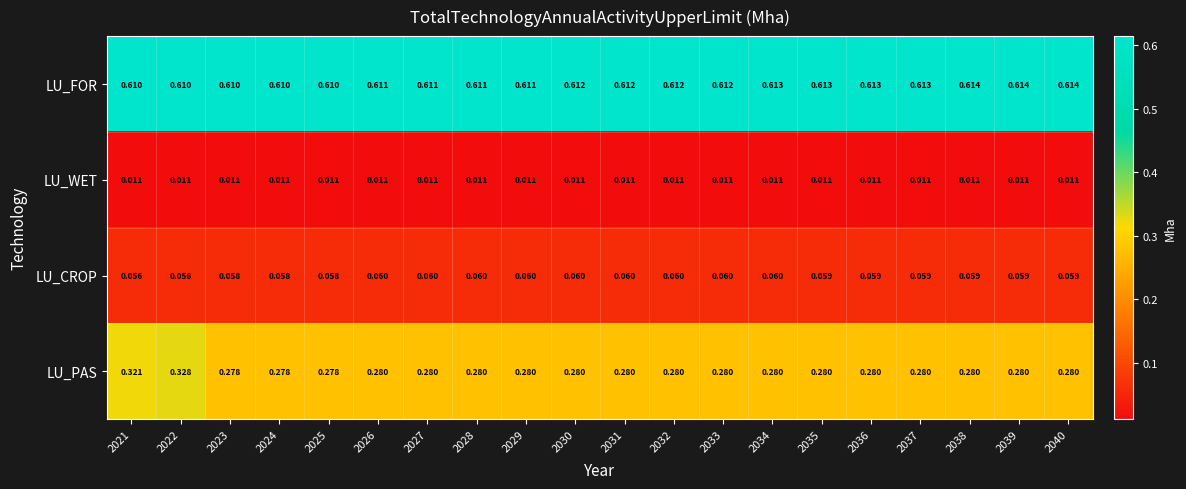

What is the total value across all series at 2024?

1.0